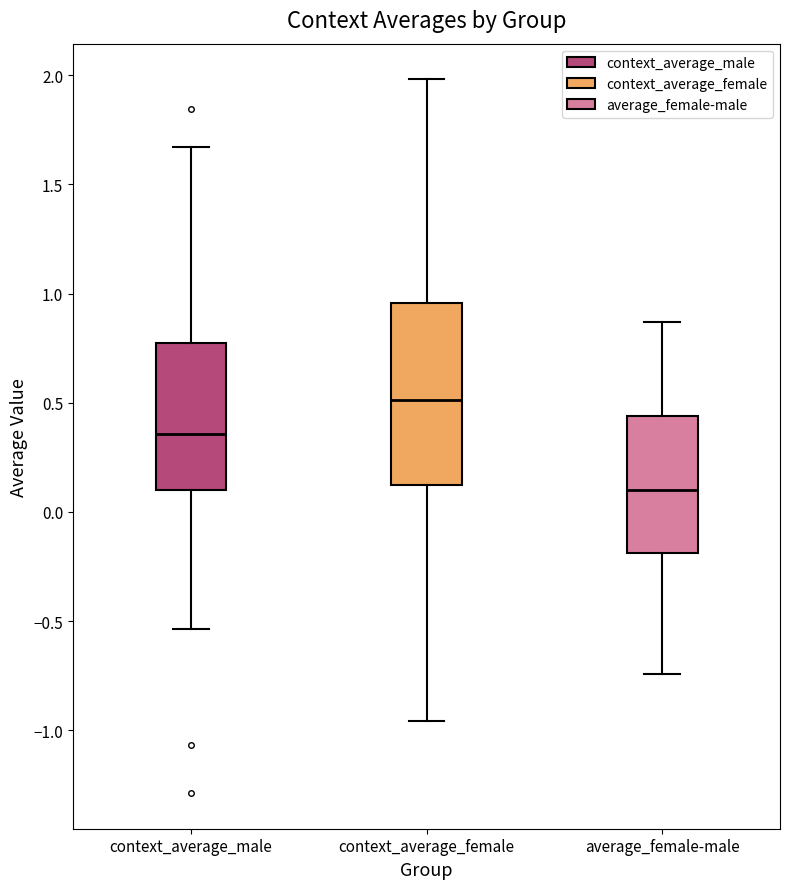

Where is the lower edge of the box for context_average_female on the y-axis? The values are not printed on the chart, so give them approximately, as read against the axis.

0.10